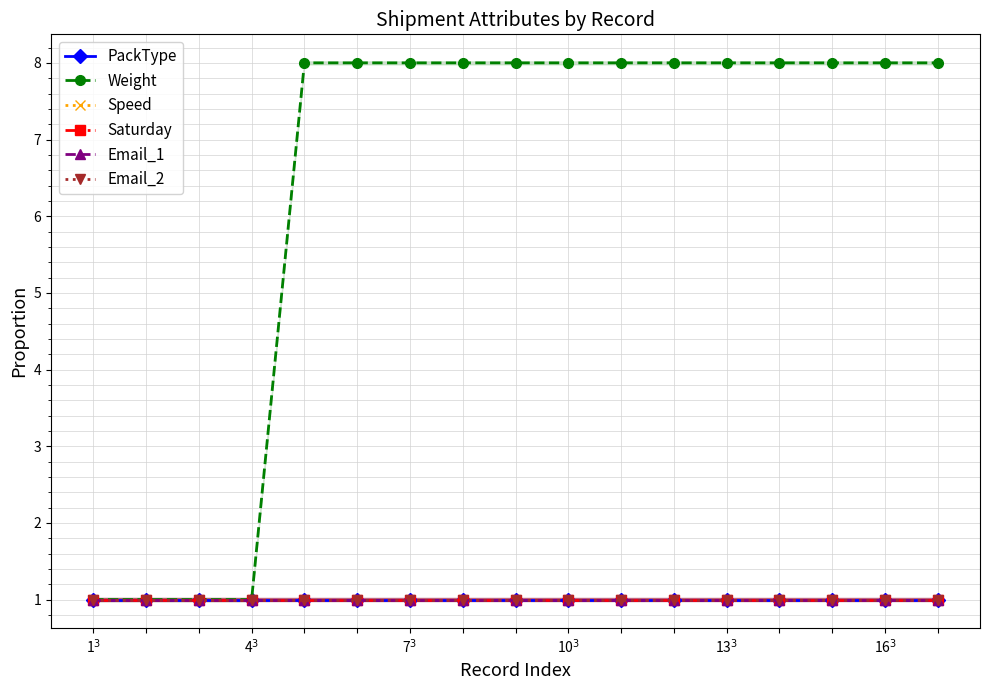

True or false: Weight and Speed cross at least once.

False